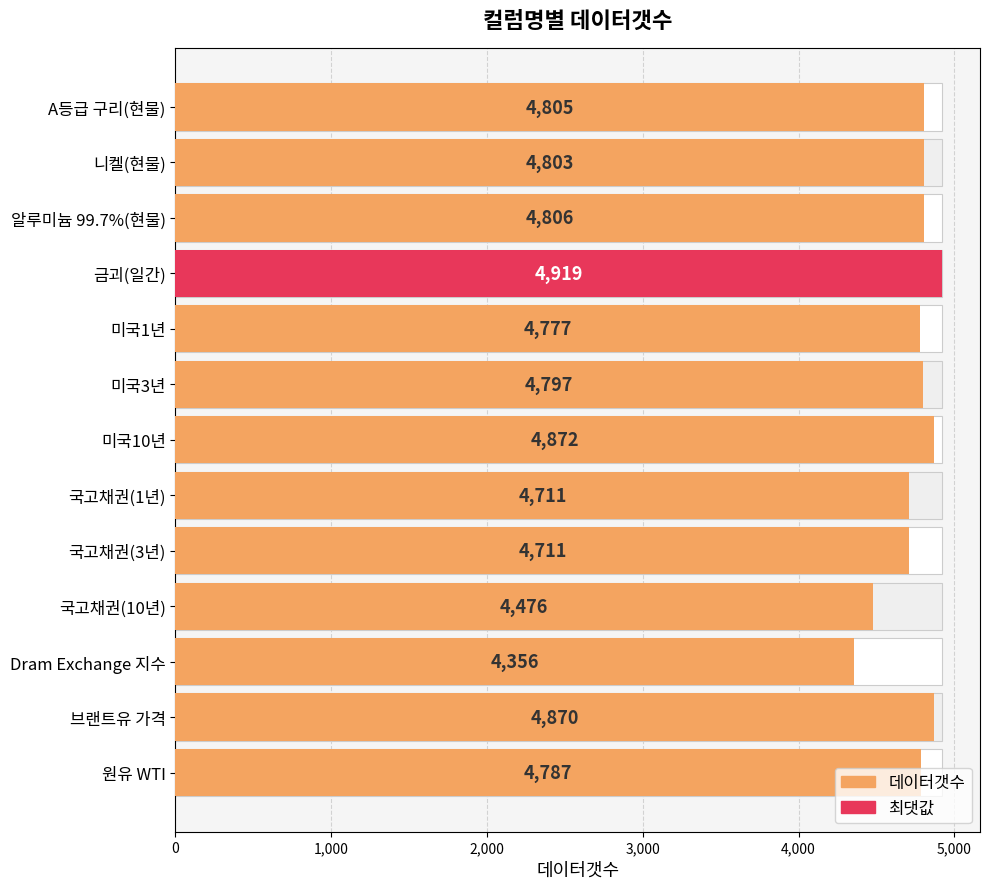

Approximately how many times larger is the value at 알루미늄 99.7%(현물) compared to A등급 구리(현물)?

1.0